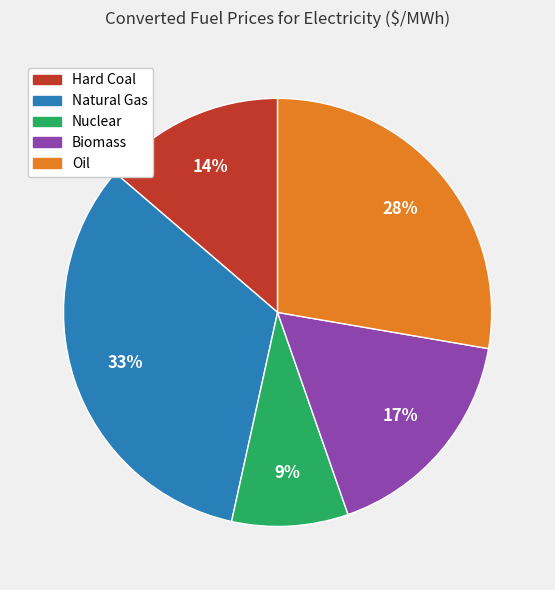

How many segments does this pie chart have?

5